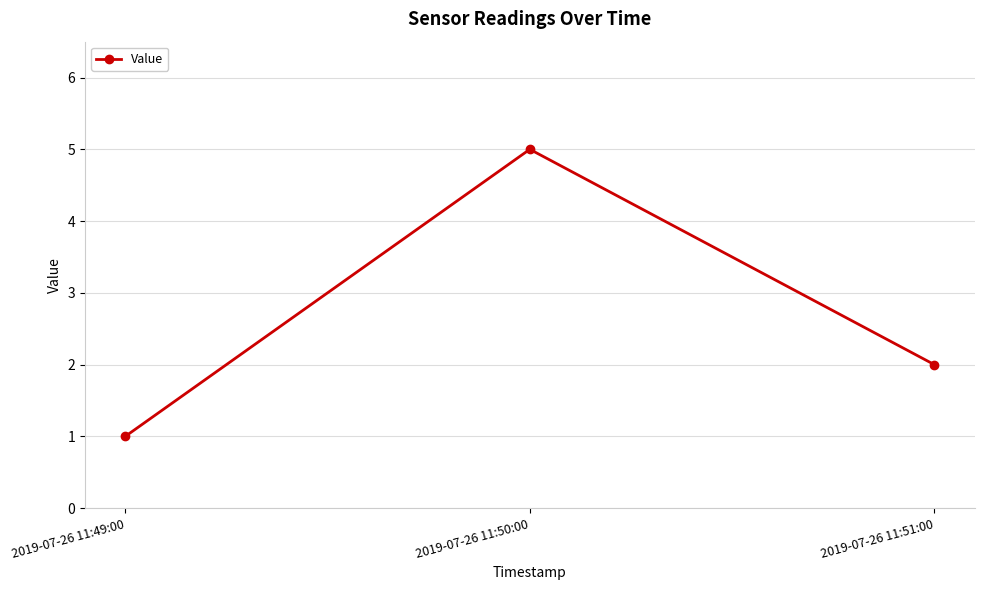

What is the ratio of the value at 2019-07-26 11:49:00 to the value at 2019-07-26 11:51:00?

0.5